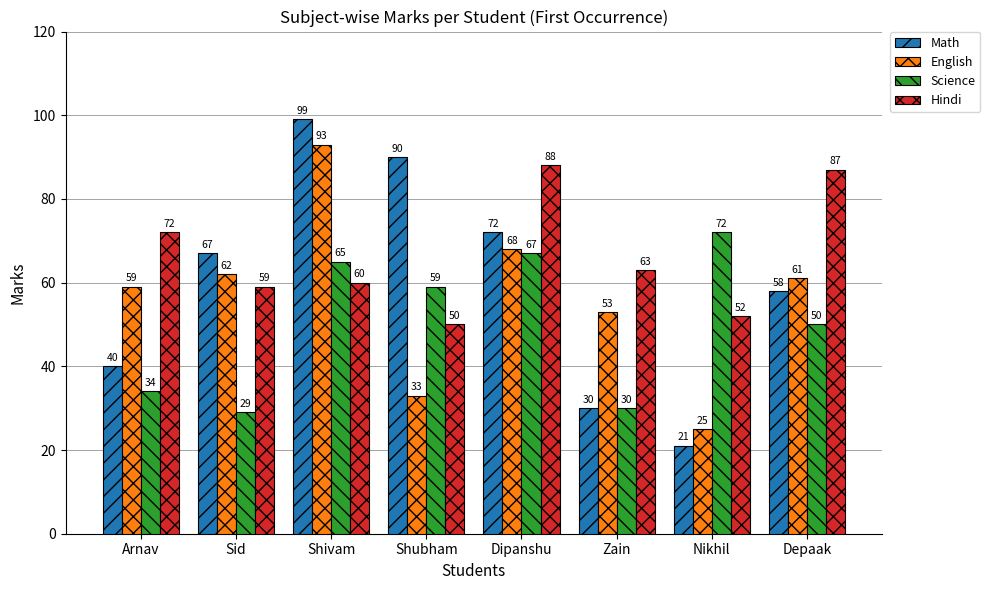

The English series shows 53 at Zain. True or false?

True